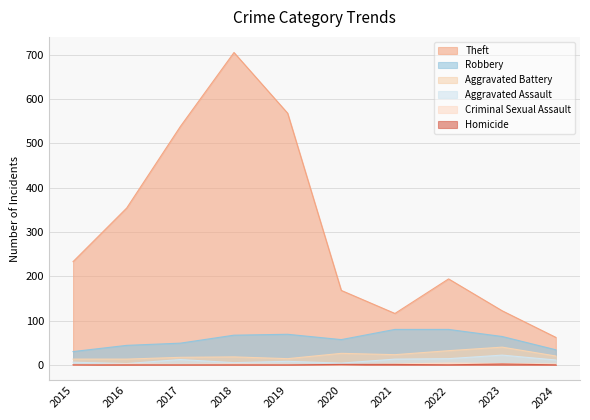

How many interior local peaks does the Homicide series have?

1